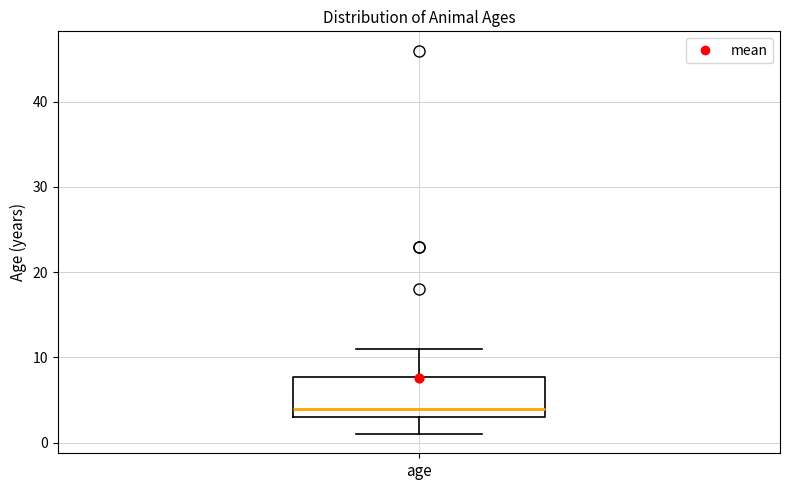

Transcribe this box plot: give where the median line is, the range the box spans, and where the two whiskers end, as read against the y-axis. The values are not printed on the chart, so give them approximately, as read against the axis.

median 4, box 3 to 8, whiskers 1 to 11